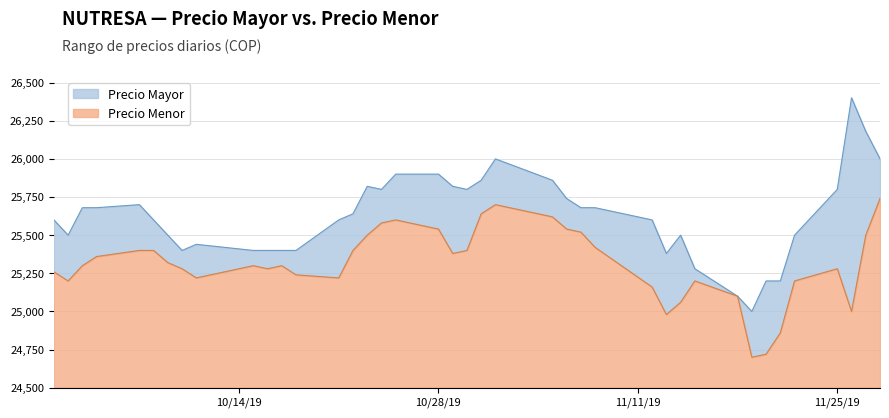

What is the minimum value for Precio Menor?

200